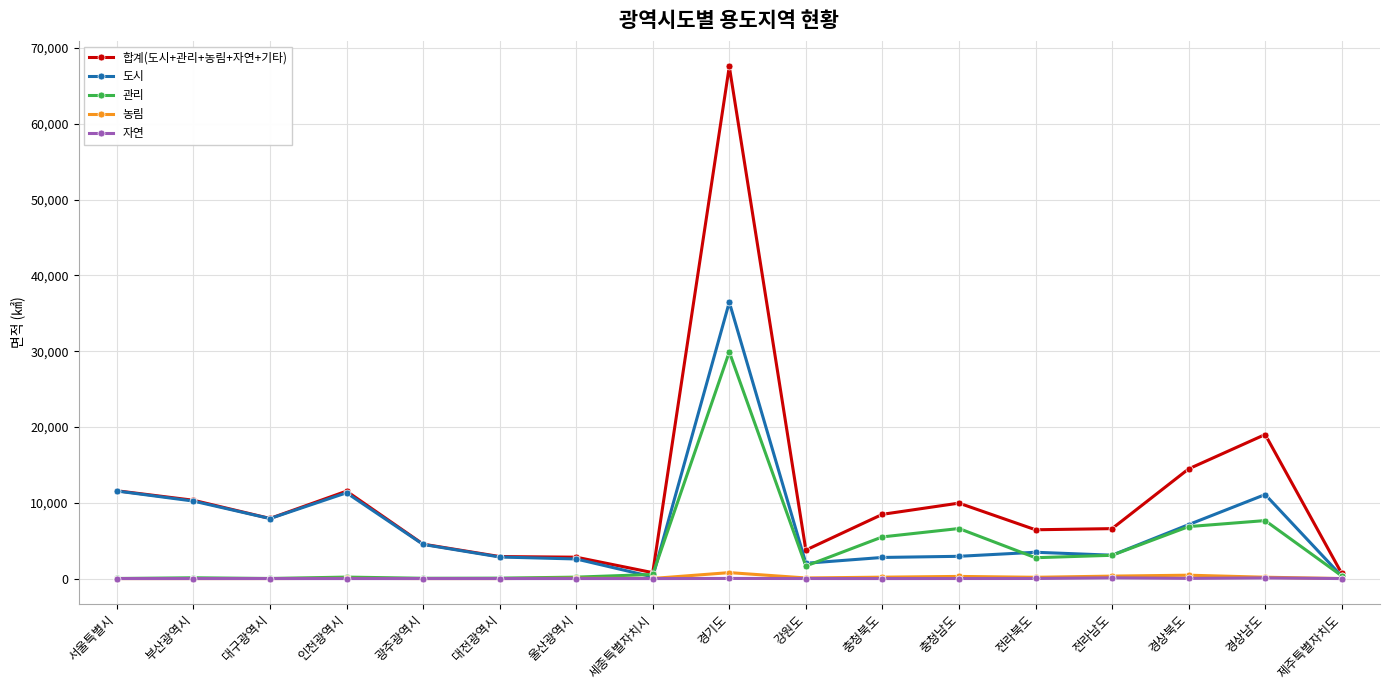

At how many categories does at least one series exceed 26079?

1